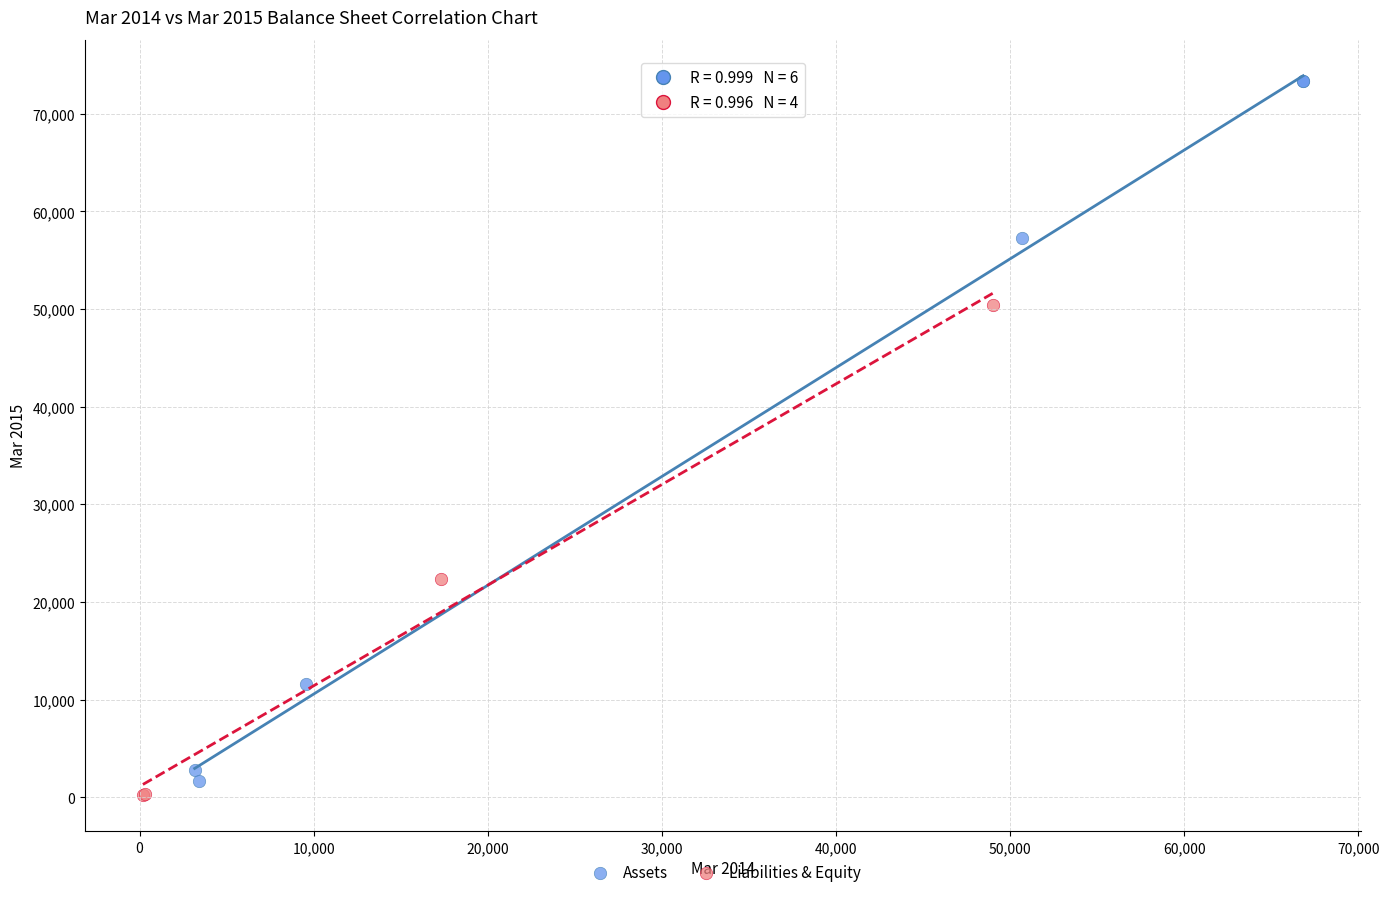

Which series has the largest Y range (max minus min)?

Assets